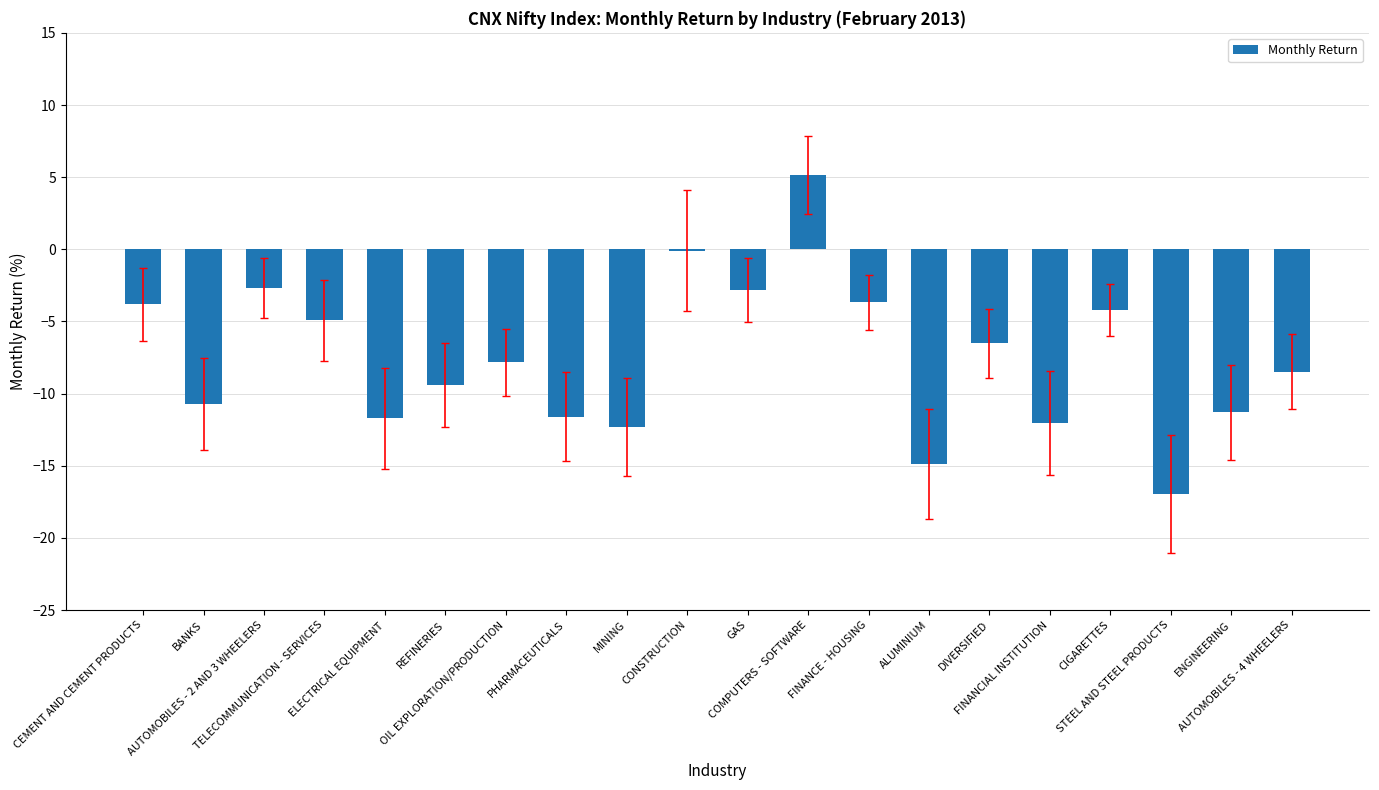

What is the maximum value shown in the chart?

5.2